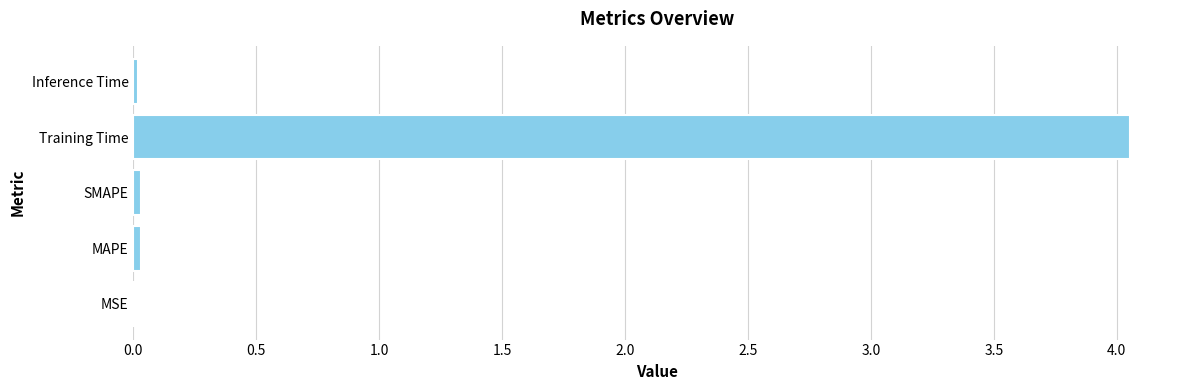

At which category does the chart reach its peak across all series?

Training Time